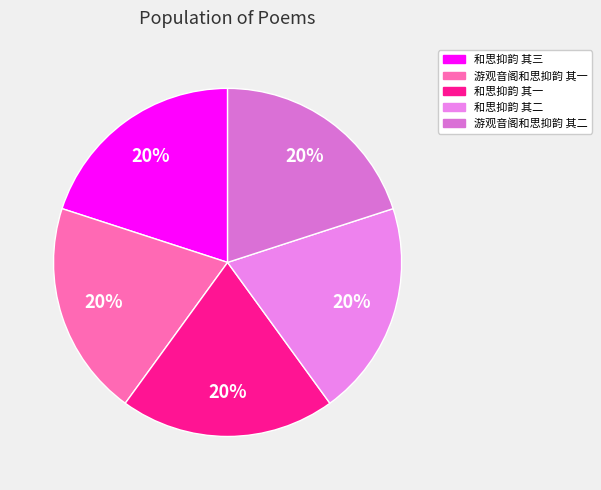

To the nearest percent, what percentage of the pie is 和思抑韵 其三?

20%